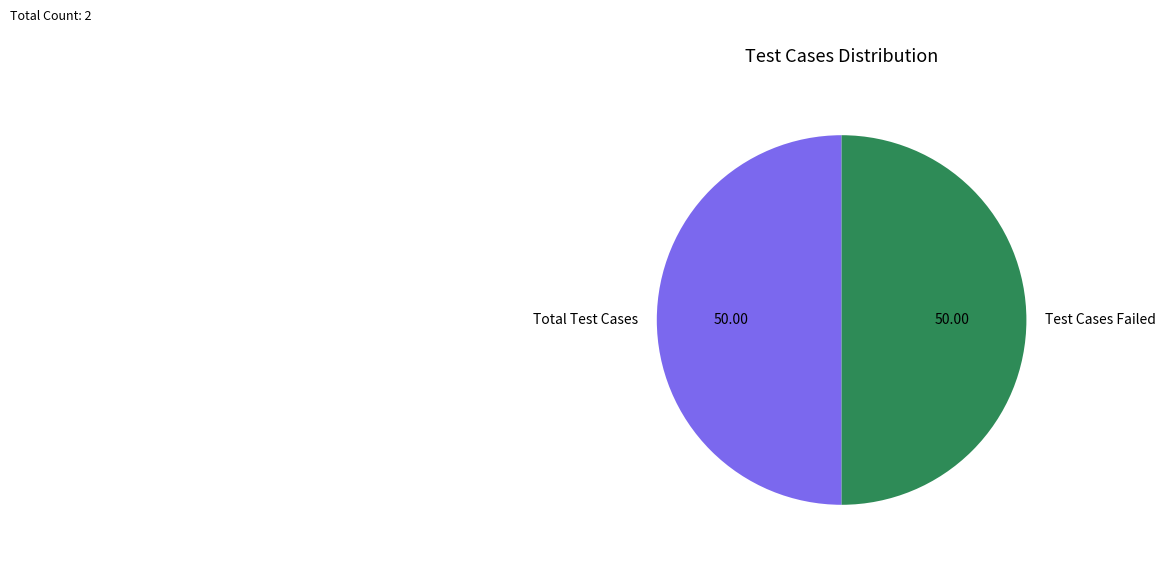

Combined, do Total Test Cases and Test Cases Failed account for over 50%?

Yes